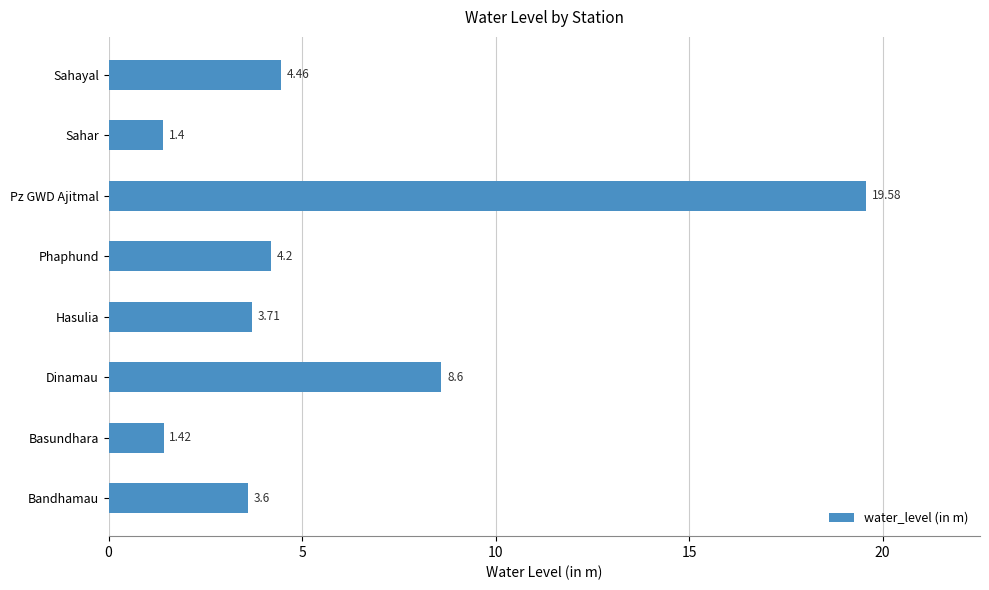

List the labels in order of value, smallest first.

Sahar, Basundhara, Bandhamau, Hasulia, Phaphund, Sahayal, Dinamau, Pz GWD Ajitmal